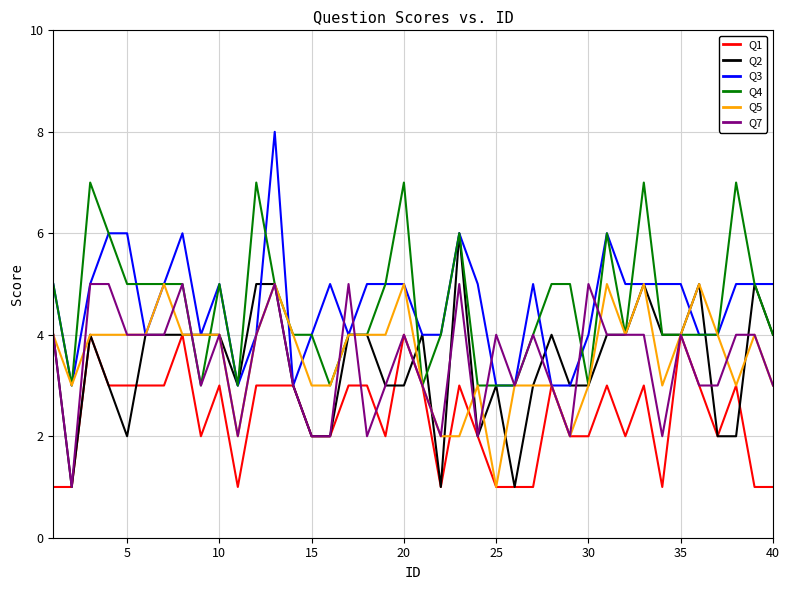

What is the greatest value displayed?

8